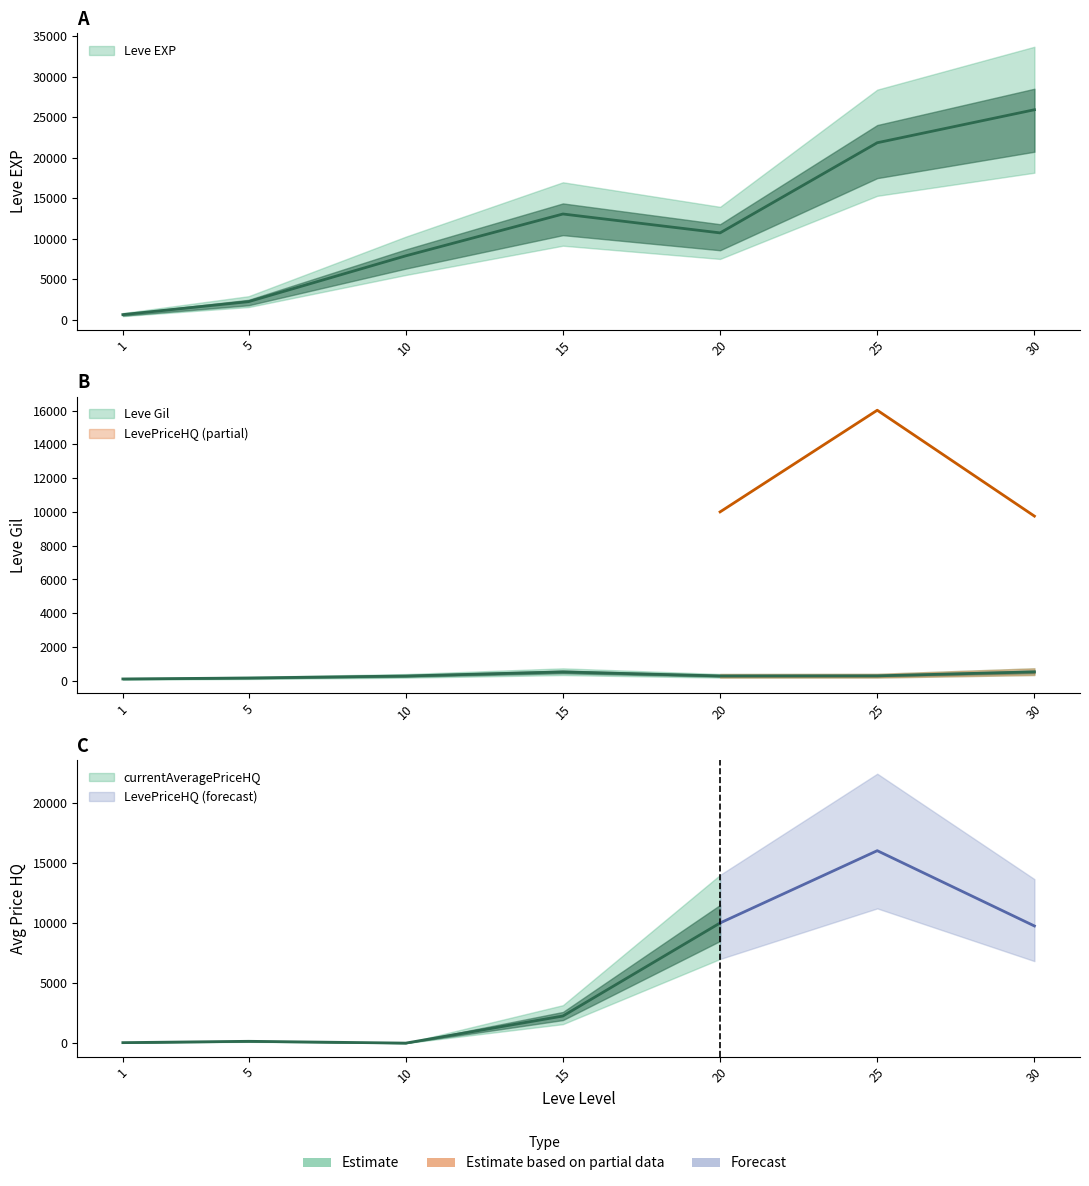

Where is the first local minimum for Leve Gil?

20